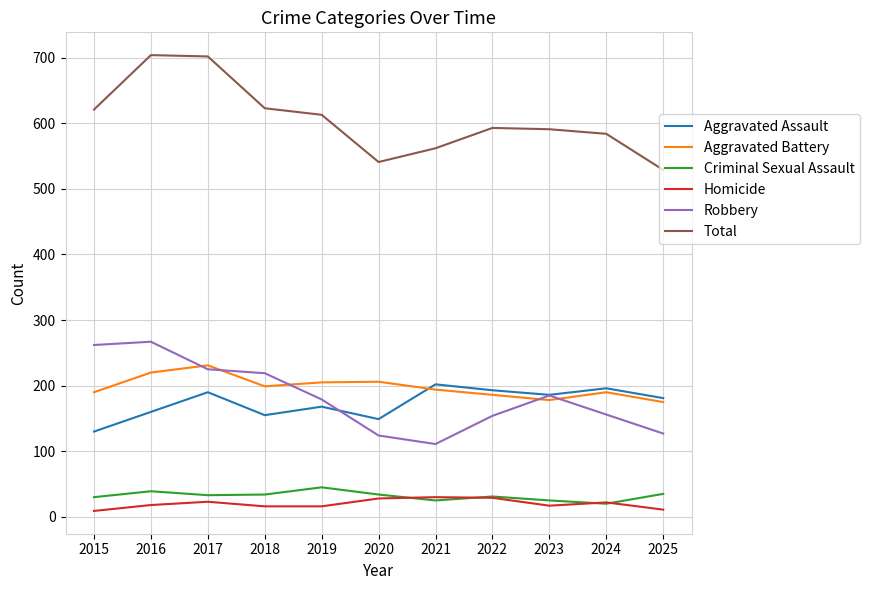

What is the total value across all series at 2020?

1082